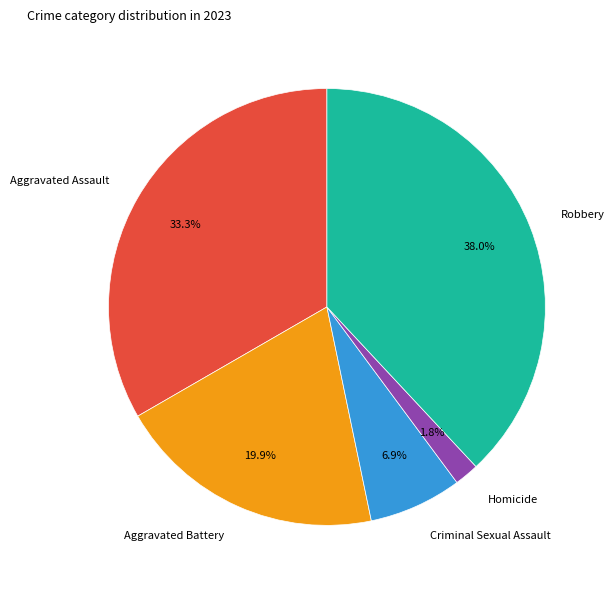

How many slices are in this pie chart?

5